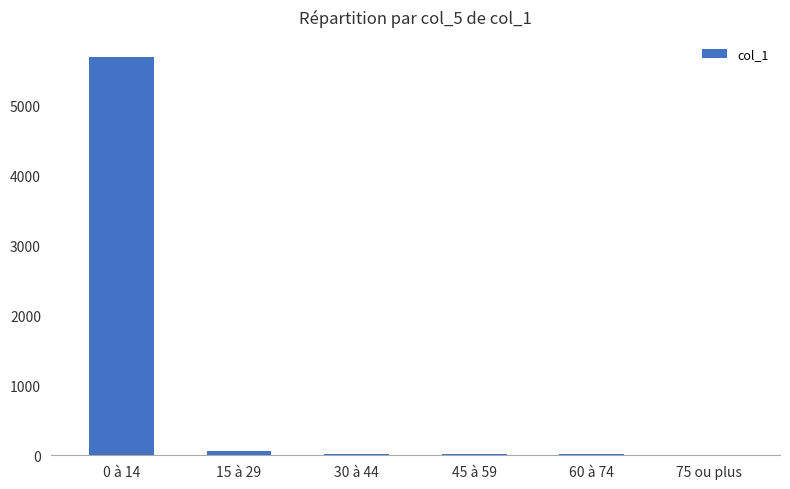

The value at 0 à 14 is 8004. True or false?

False